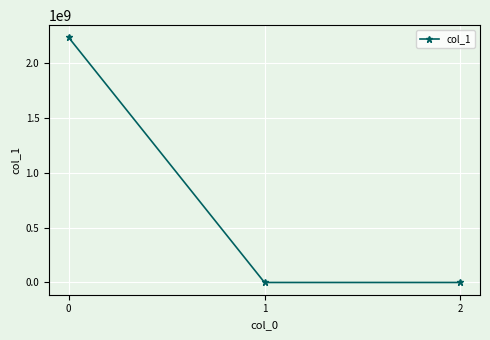

At which label is the value closest to 1116130912?

1